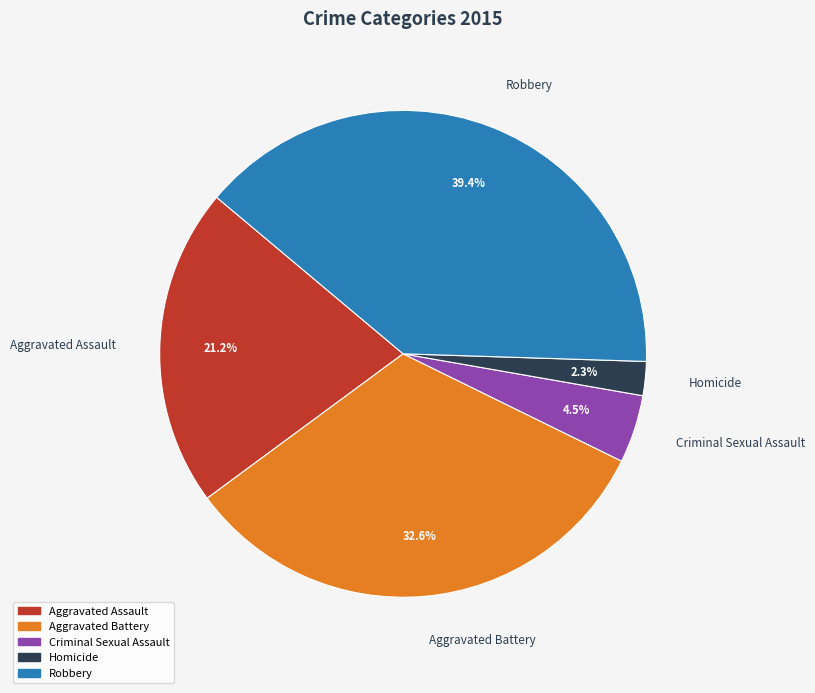

Is the sum of Criminal Sexual Assault and Homicide greater than half?

No